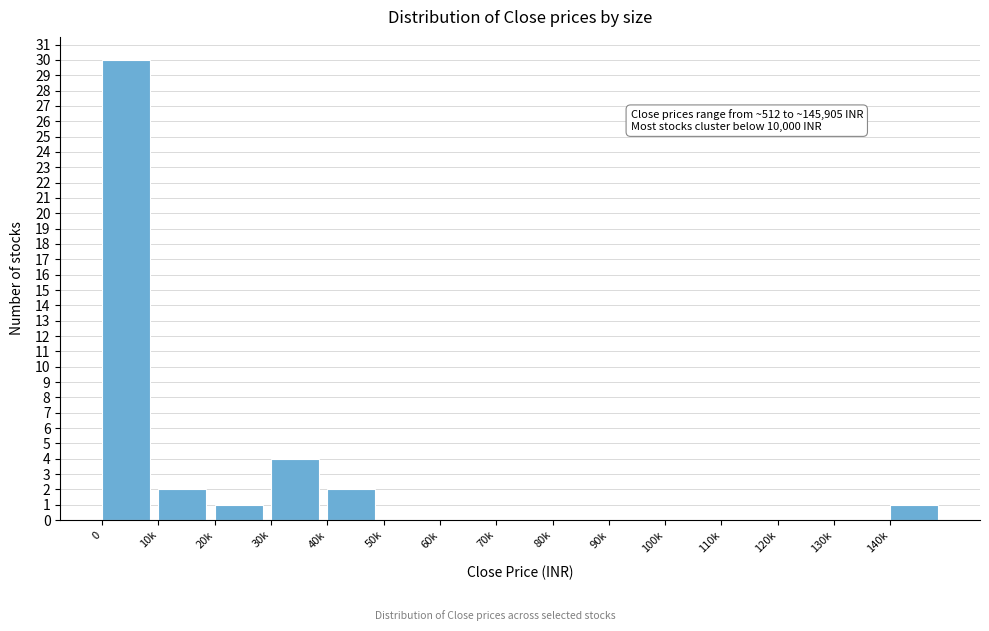

Reading left to right, list all the values displayed in this chart.

0=30	10k=2	20k=1	30k=4	40k=2	50k=0	60k=0	70k=0	80k=0	90k=0	100k=0	110k=0	120k=0	130k=0	140k=1